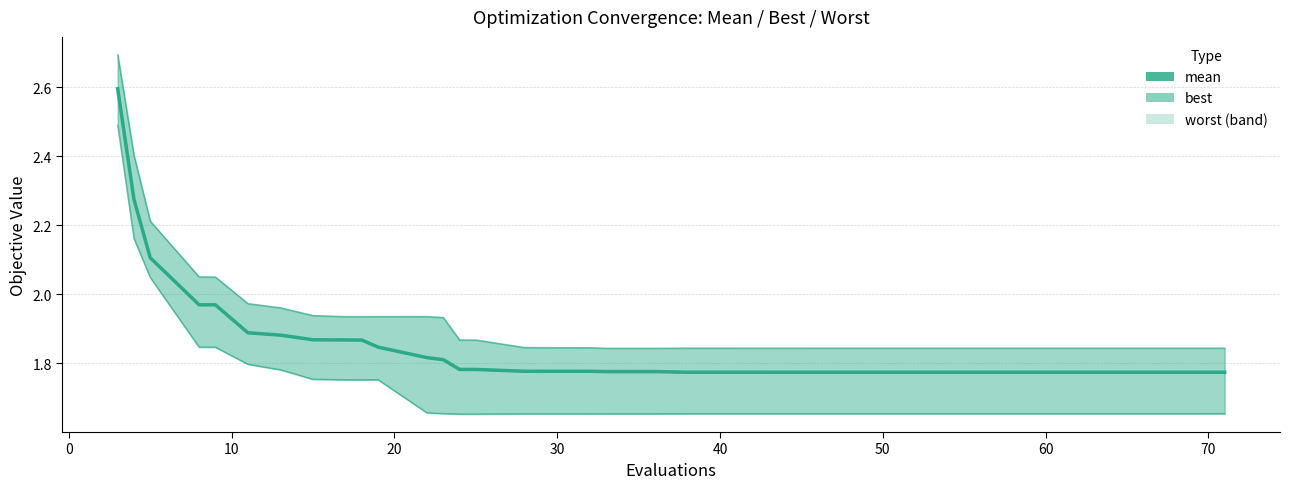

Reading right to left, transcribe all the data shown in this chart.

mean: 1.8	1.8	1.8	1.8	1.8	1.8	1.8	1.8	1.8	1.8	1.8	1.8	1.8	1.8	1.8	1.8	1.8	1.8	1.8	1.8	1.8	1.8	1.8	1.8	1.8	1.8	1.8	1.8	1.8	1.8	1.9	1.9	1.9	1.9	1.9	2.0	2.0	2.1	2.3	2.6
best: 1.7	1.7	1.7	1.7	1.7	1.7	1.7	1.7	1.7	1.7	1.7	1.7	1.7	1.7	1.7	1.7	1.7	1.7	1.7	1.7	1.7	1.7	1.7	1.7	1.7	1.7	1.7	1.7	1.7	1.8	1.8	1.8	1.8	1.8	1.8	1.8	1.8	2.0	2.2	2.5
worst: 1.8	1.8	1.8	1.8	1.8	1.8	1.8	1.8	1.8	1.8	1.8	1.8	1.8	1.8	1.8	1.8	1.8	1.8	1.8	1.8	1.8	1.8	1.8	1.8	1.8	1.9	1.9	1.9	1.9	1.9	1.9	1.9	1.9	2.0	2.0	2.0	2.1	2.2	2.4	2.7